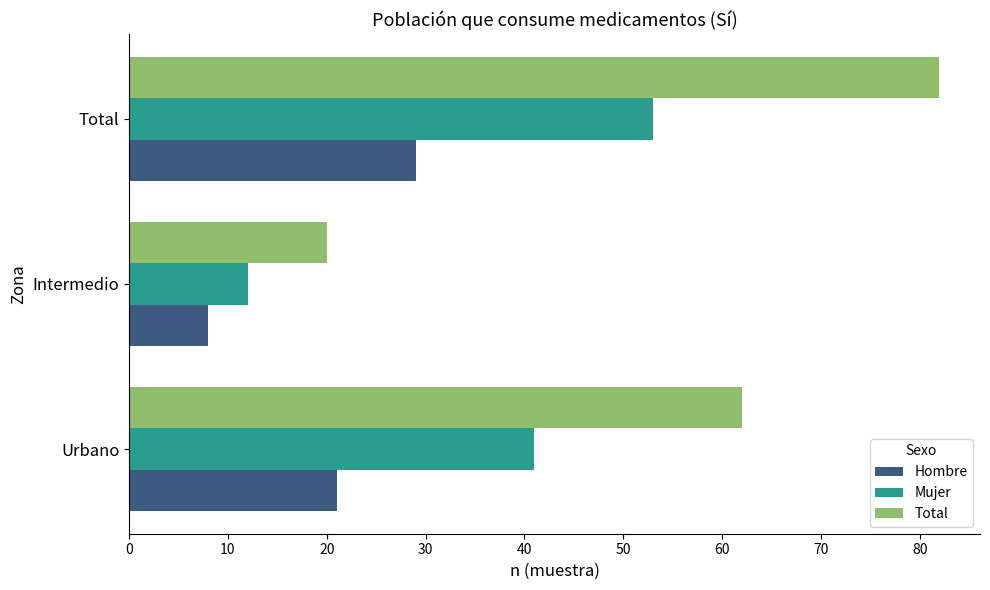

At which category is the sum across all series the highest?

Total